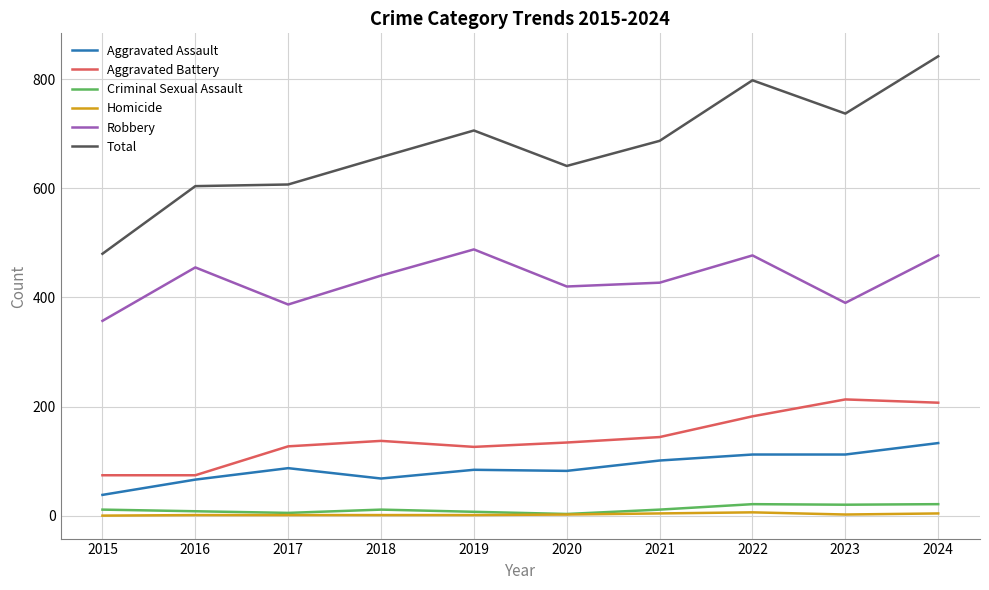

How many categories are shown in the chart?

10